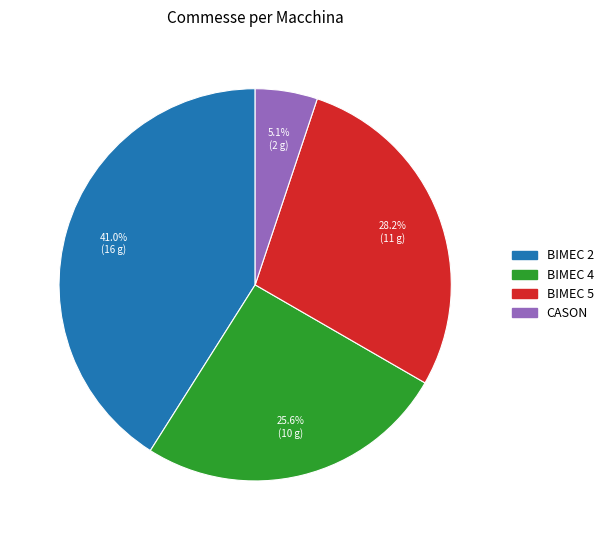

True or false: BIMEC 4 accounts for 33% of the total.

False